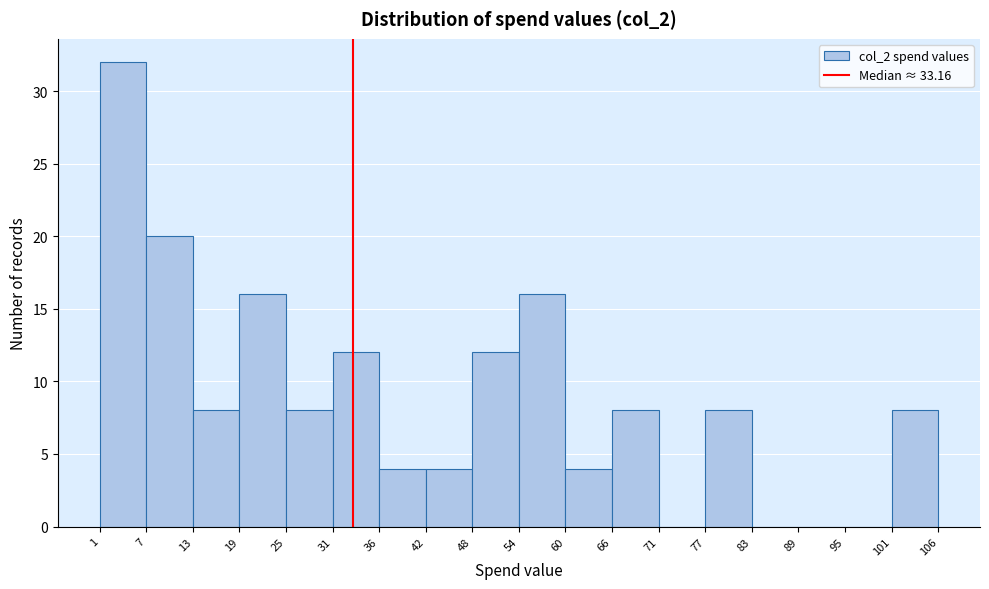

Reading left to right, transcribe this chart: for each bar, give the range it covers on the x-axis and its height. The values are not printed on the chart, so give them approximately, as read against the axis.

1 to 7: 32
7 to 13: 20
13 to 19: 8
19 to 25: 16
25 to 31: 8
31 to 36: 12
36 to 42: 4
42 to 48: 4
48 to 54: 12
54 to 60: 16
60 to 66: 4
66 to 71: 8
71 to 77: 0
77 to 83: 8
83 to 89: 0
89 to 95: 0
95 to 101: 0
101 to 106: 8